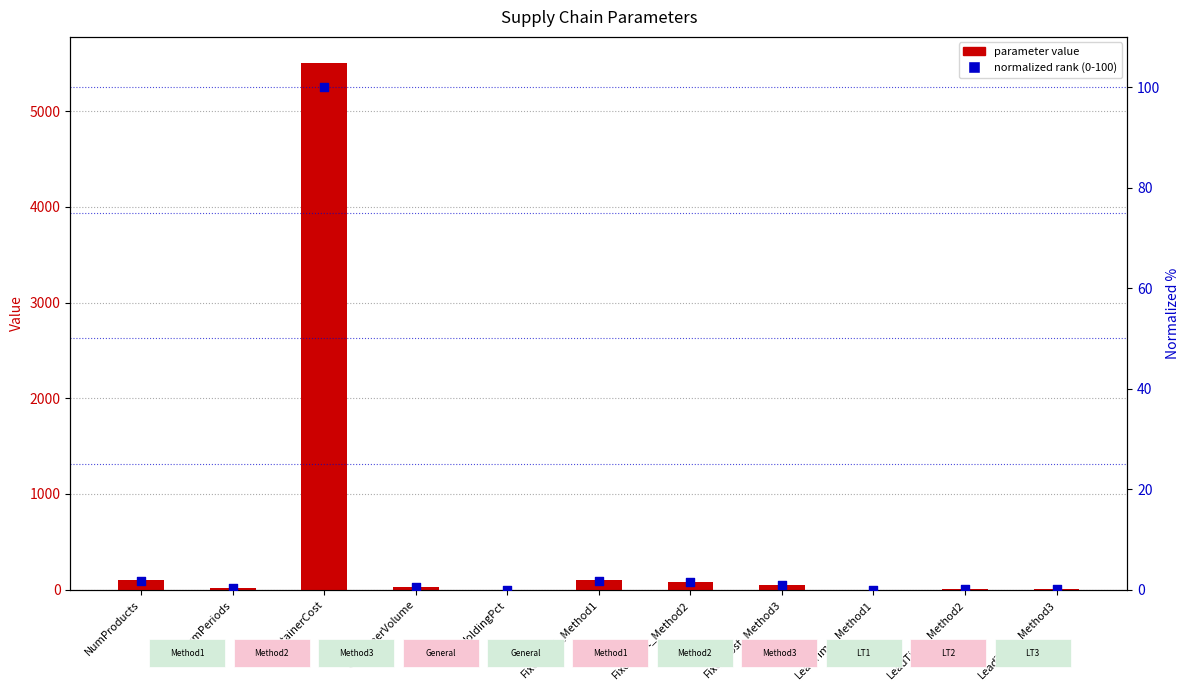

Which series reaches the minimum Y coordinate?

normalized rank (0-100)